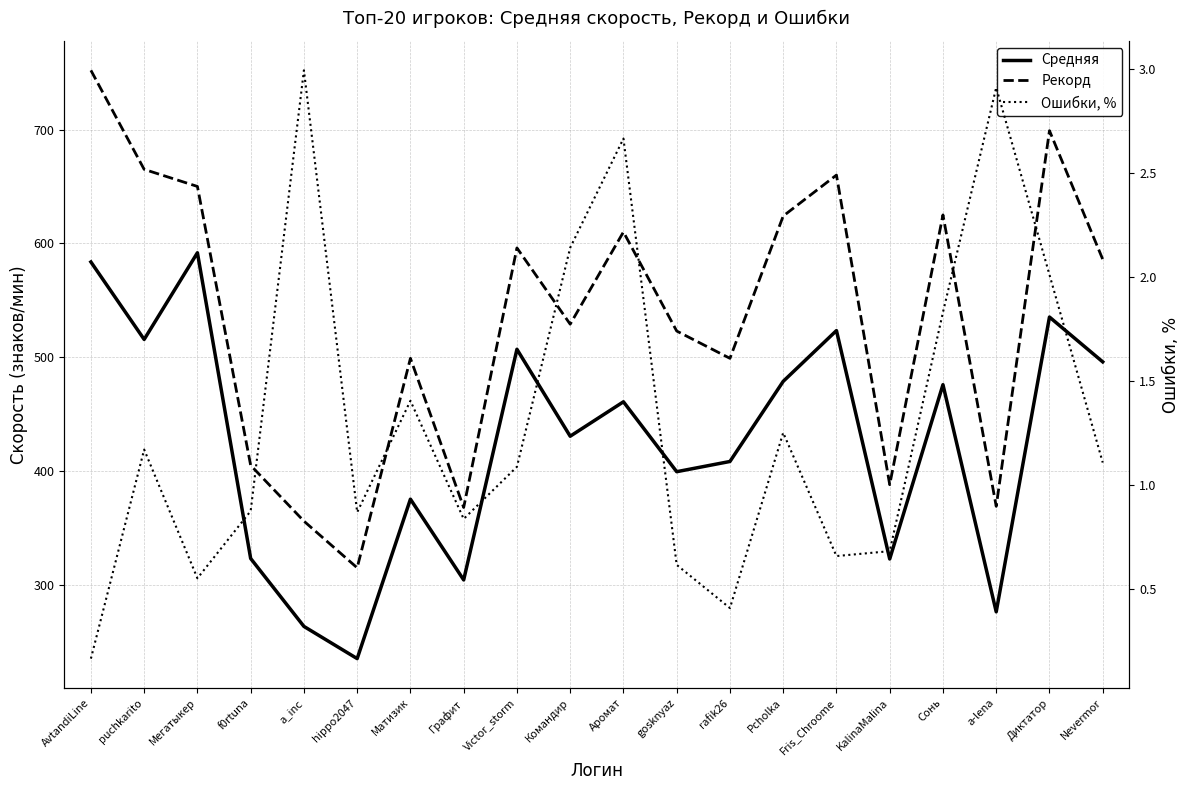

Which series changed the most between hippo2047 and Fris_Chroome?

Рекорд